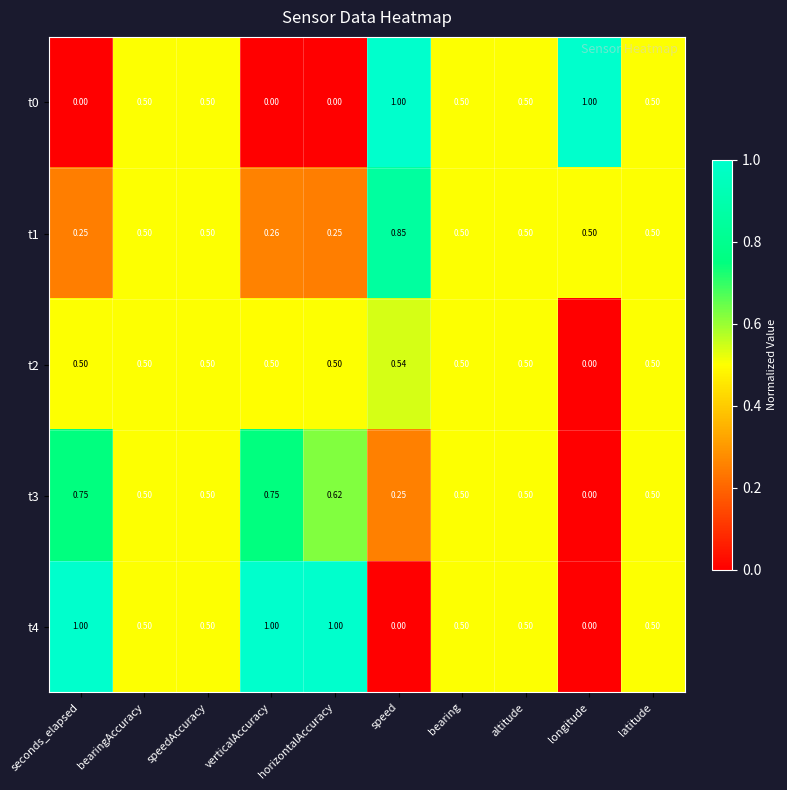

At which label is t3 closest to 0?

longitude